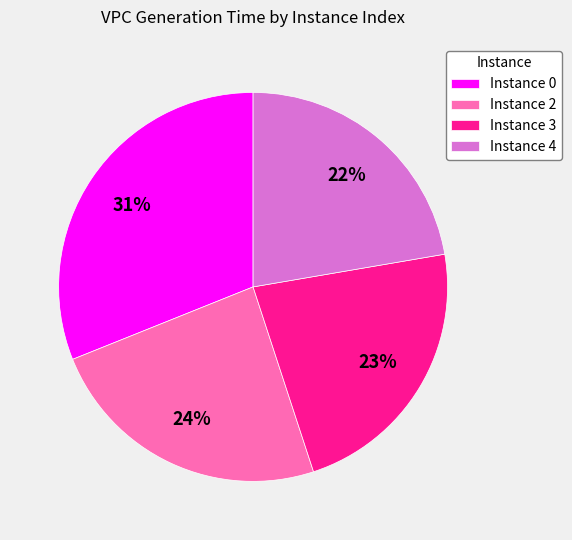

Is the sum of Instance 0 and Instance 4 greater than half?

Yes